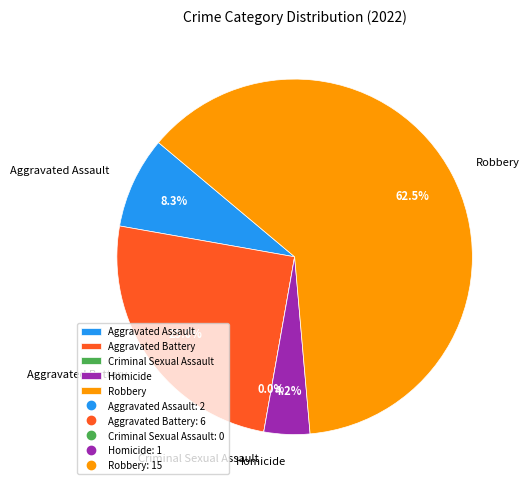

Between Robbery and Homicide, which is larger?

Robbery